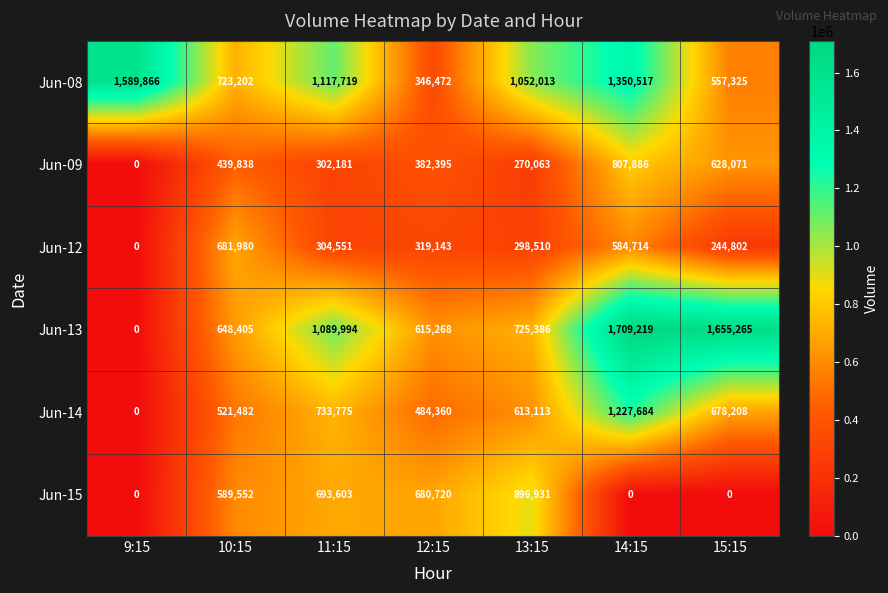

True or false: Jun-09 has a value of 231194 at 12:15.

False